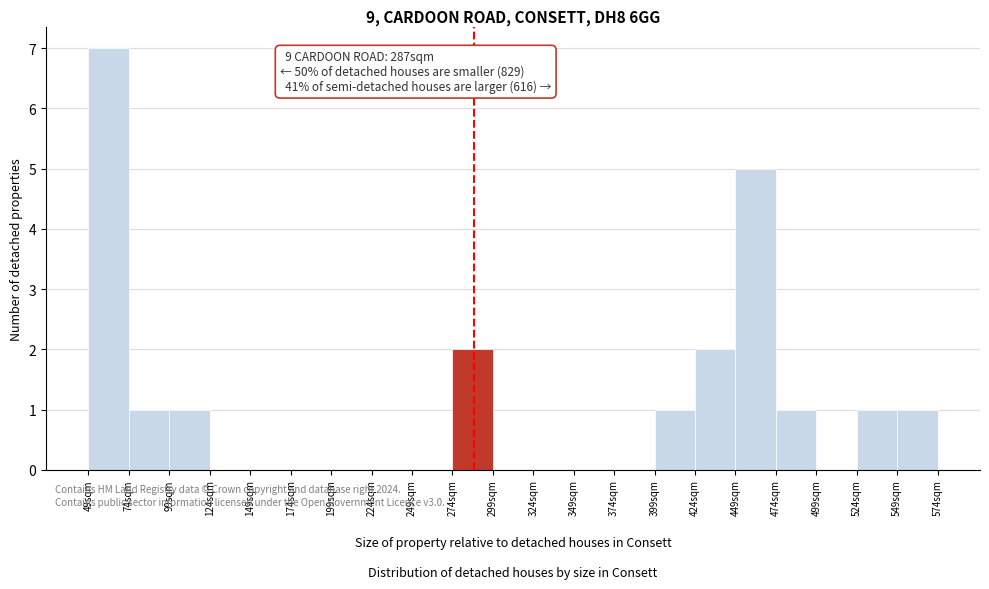

Which range on the x-axis has the tallest bar?

49 to 74